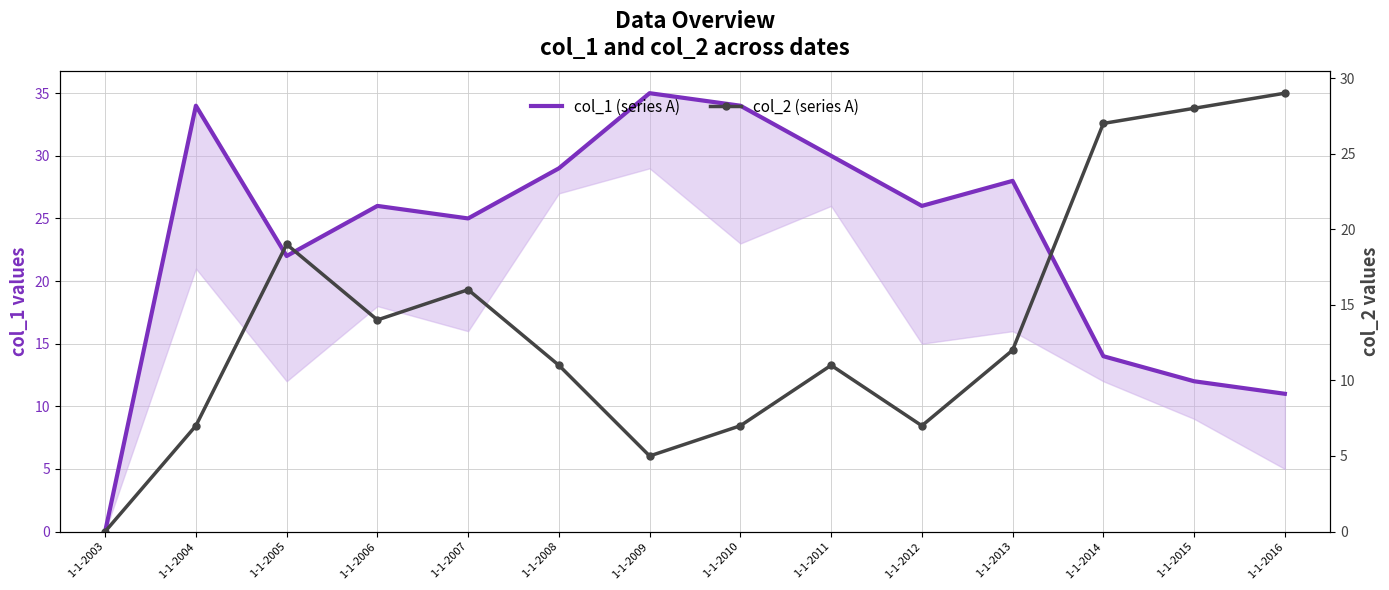

How many values in the col_1 (series A) series exceed 26?

6